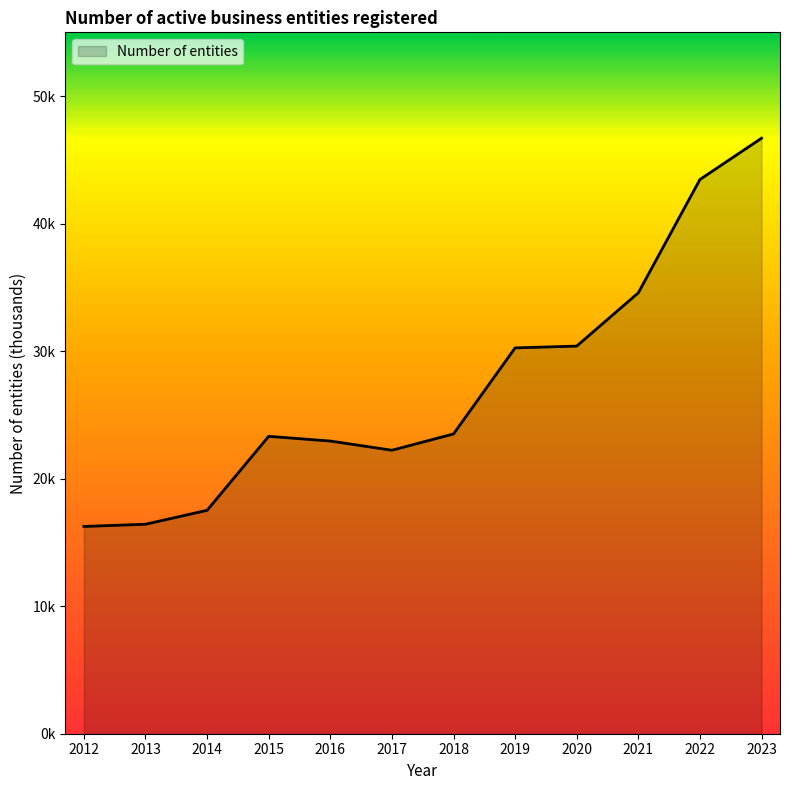

Is this an area chart (filled region under the line)?

Yes